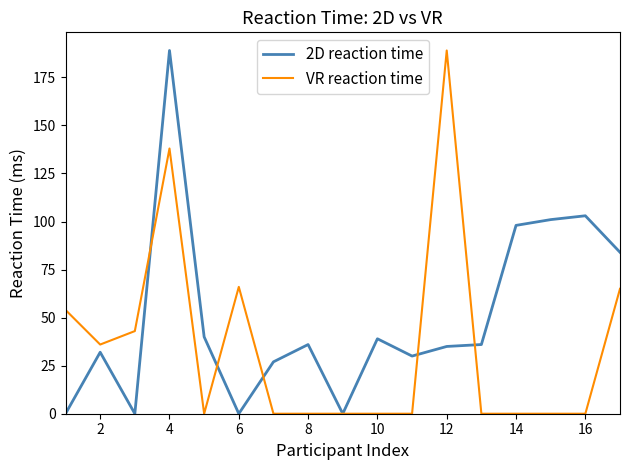

List the series in order of their overall mean, highest first.

2D reaction time, VR reaction time